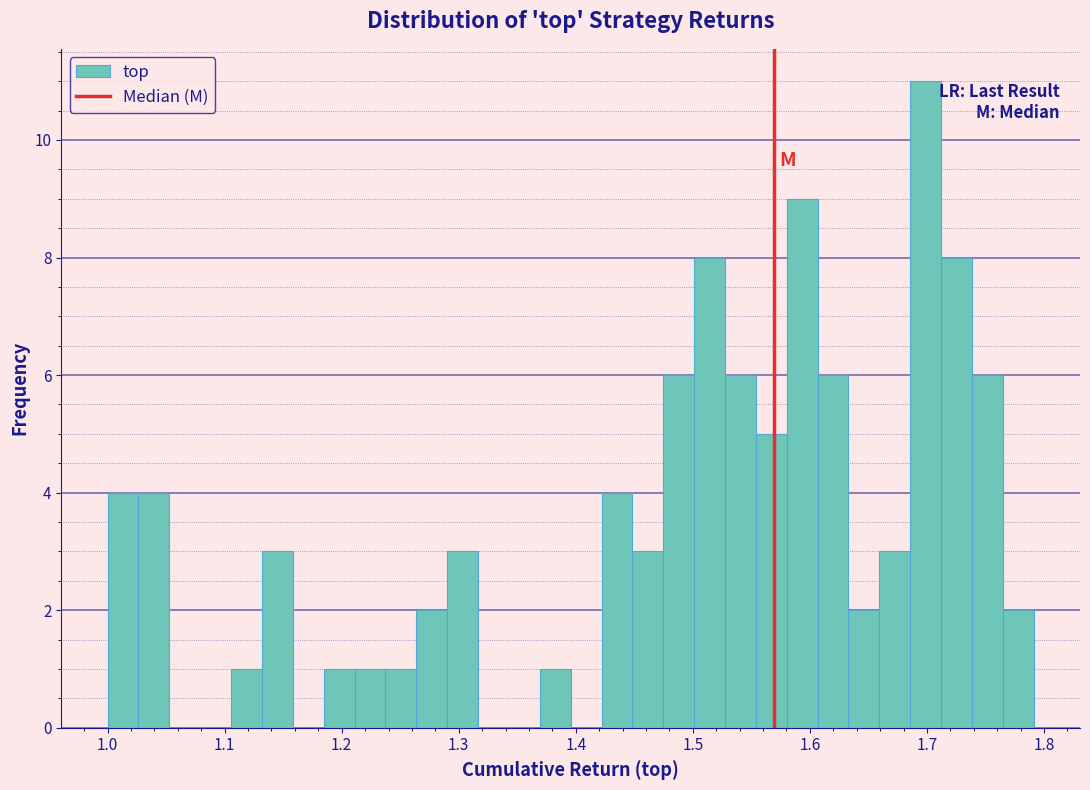

Around what value on the x-axis is the tallest bar? Give the approximate position of its centre, as read against the axis.

1.70